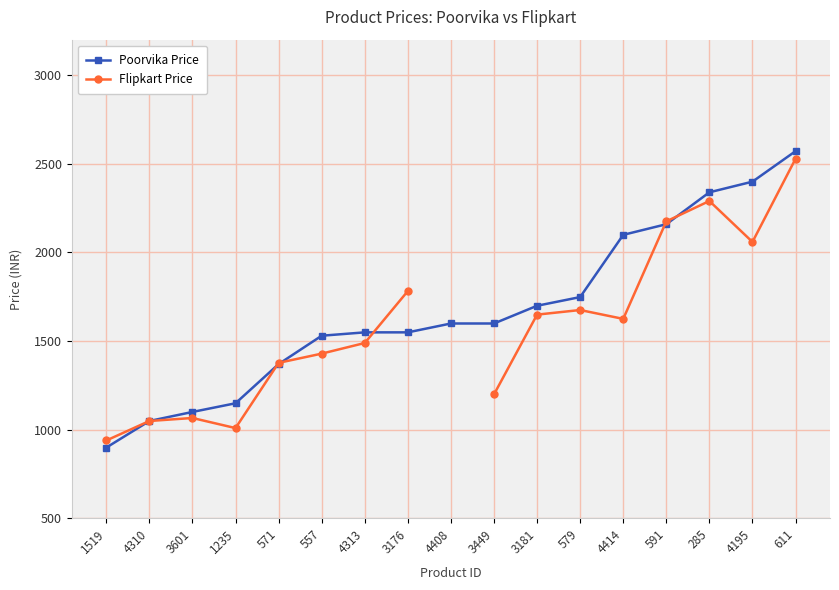

At how many categories does at least one series exceed 1484?

12